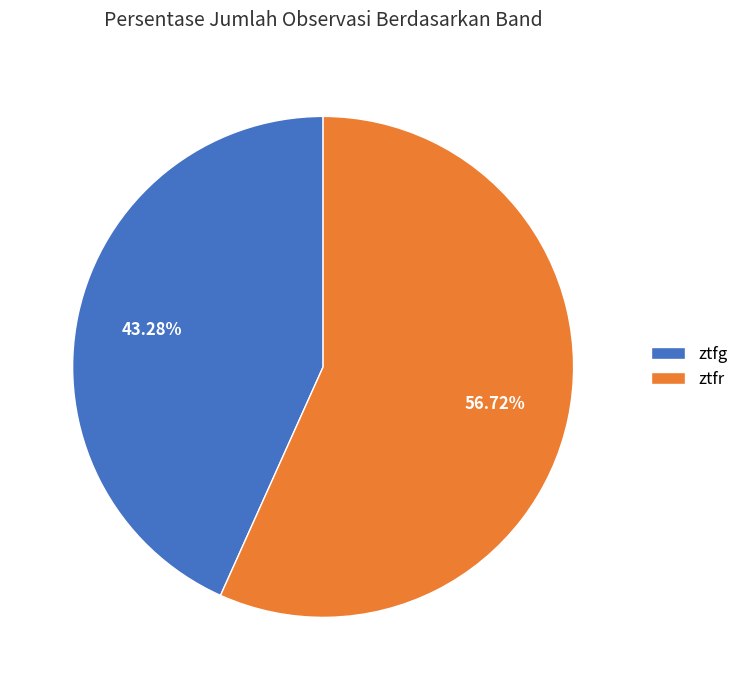

What is the ratio of the value at ztfr to the value at ztfg?

1.3